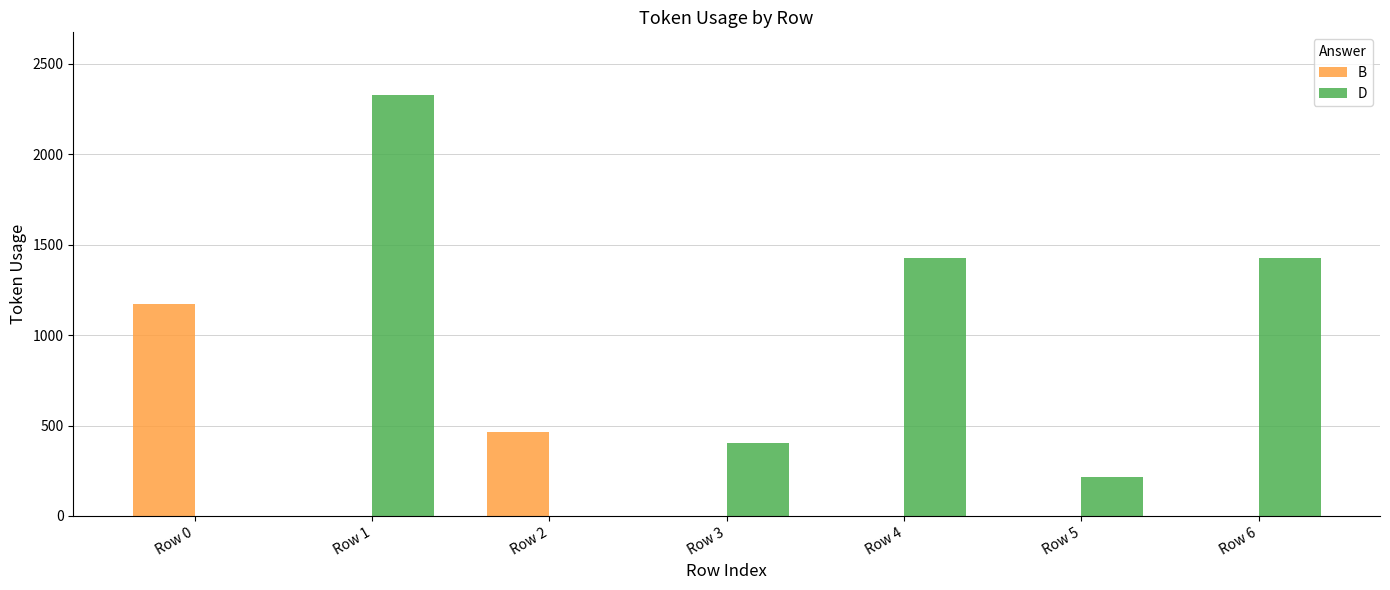

Which series changed the most between Row 5 and Row 6?

D